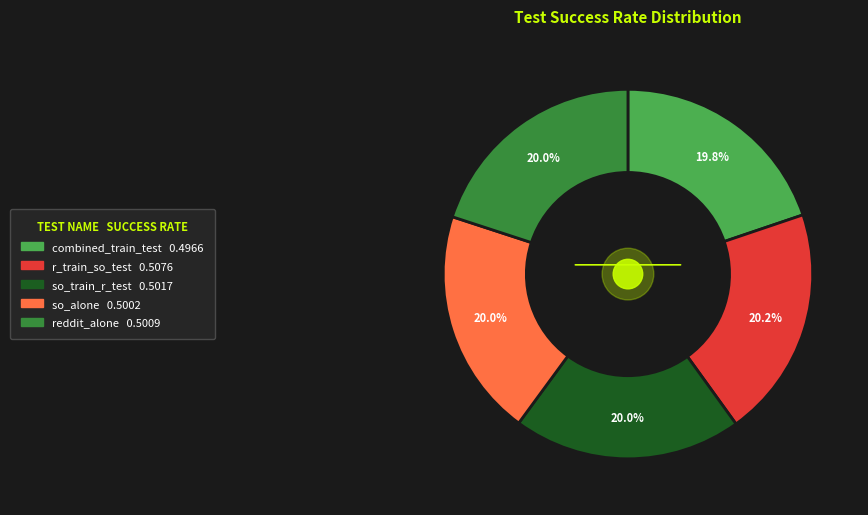

How many segments does this pie chart have?

5